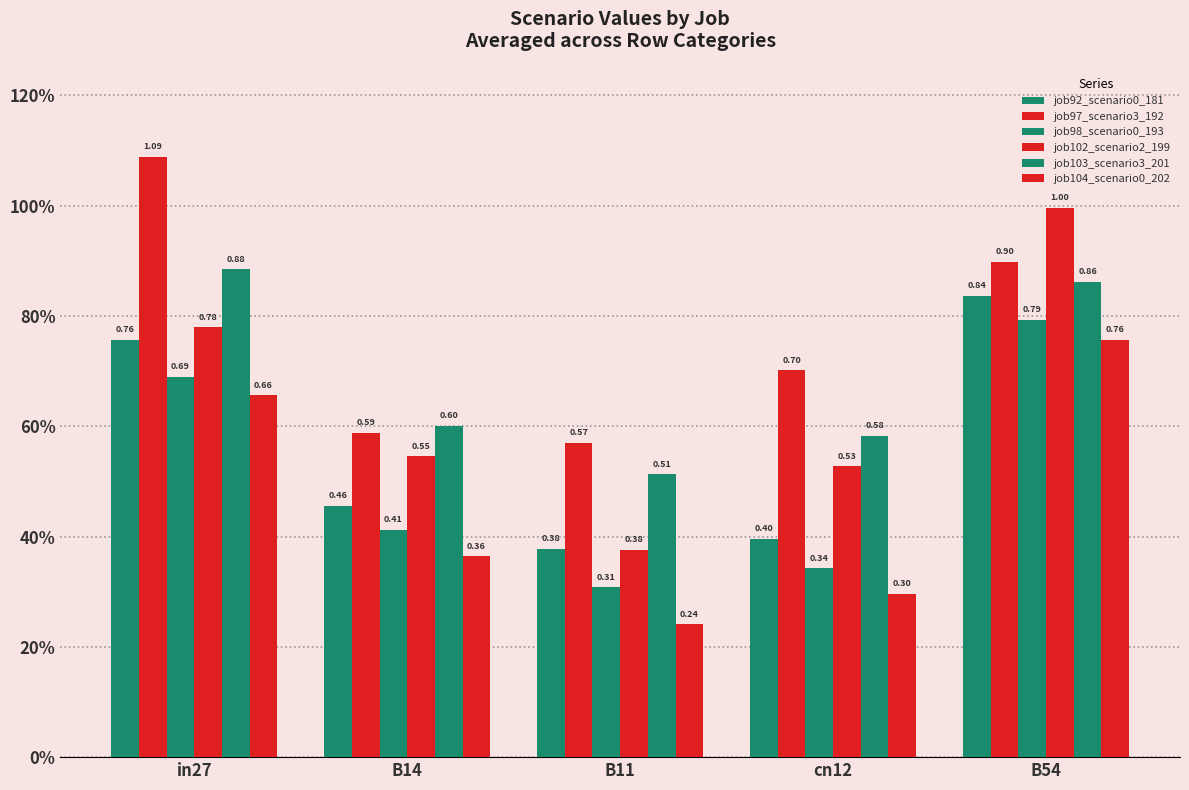

Are the bars grouped side by side (vs. stacked)?

Yes